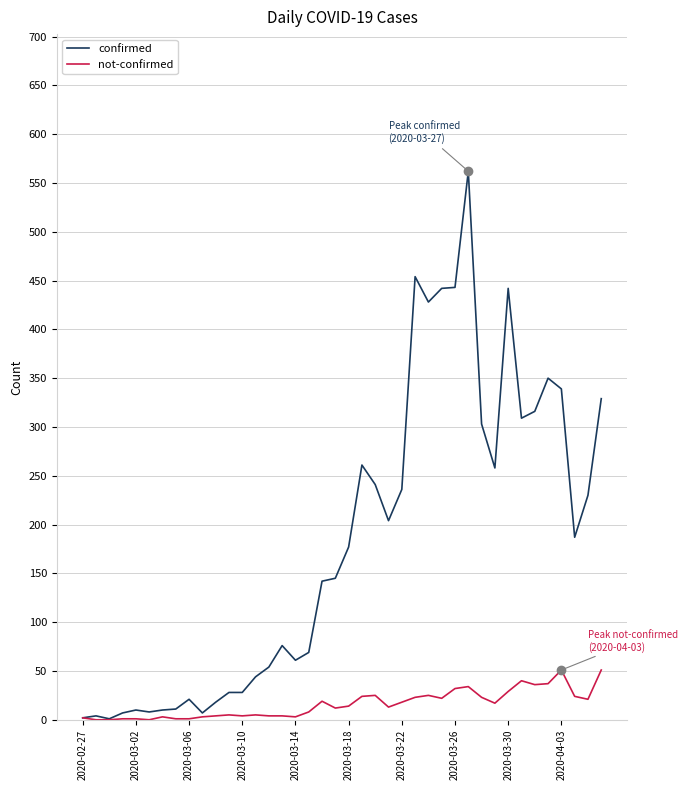

Which series has the largest range (max minus min)?

confirmed